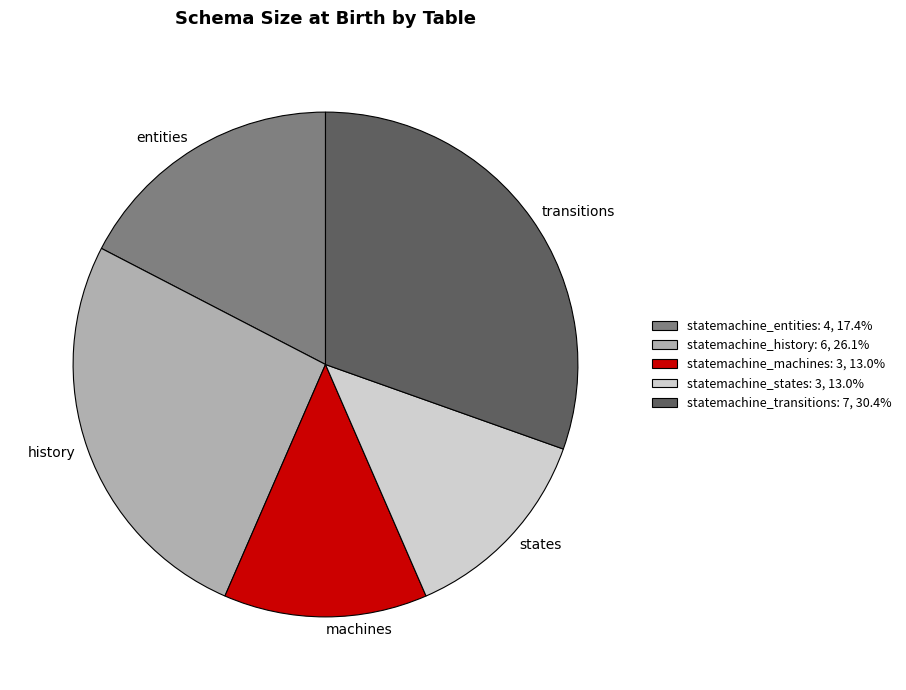

Is there any slice that represents more than half of the pie?

No